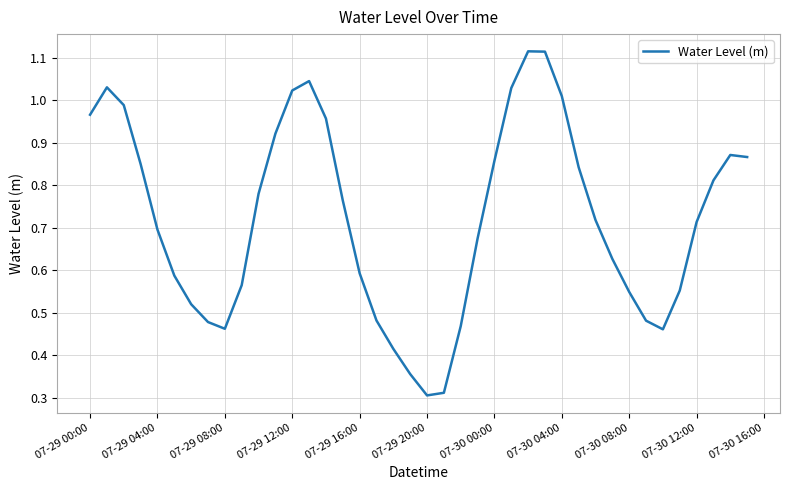

How many points are lower than both their immediate neighbors (excluding endpoints)?

3